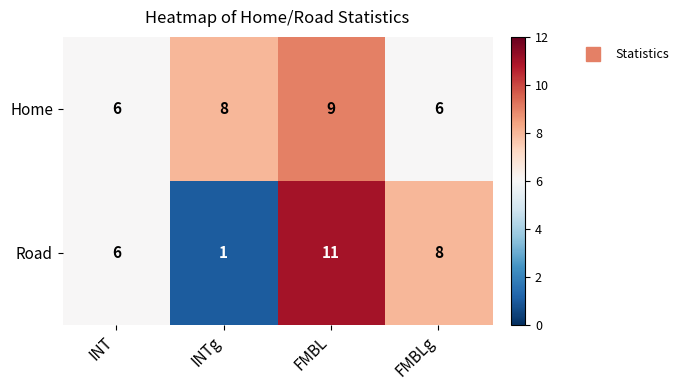

Which series changed the most between INTg and FMBLg?

Road